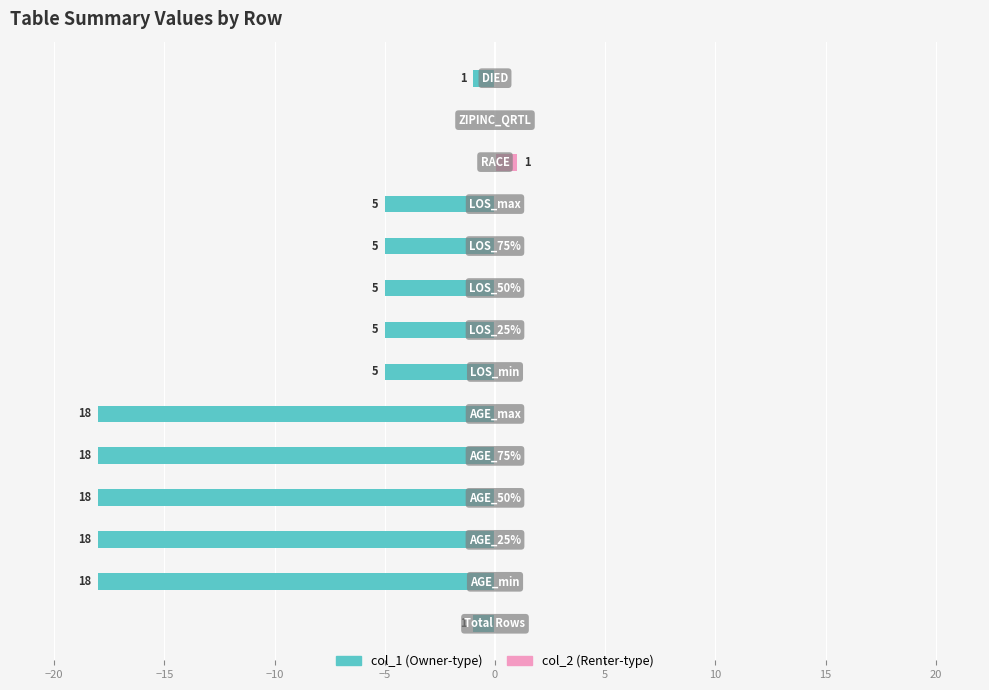

Rank the series at −10 from highest to lowest value.

col_2, col_1